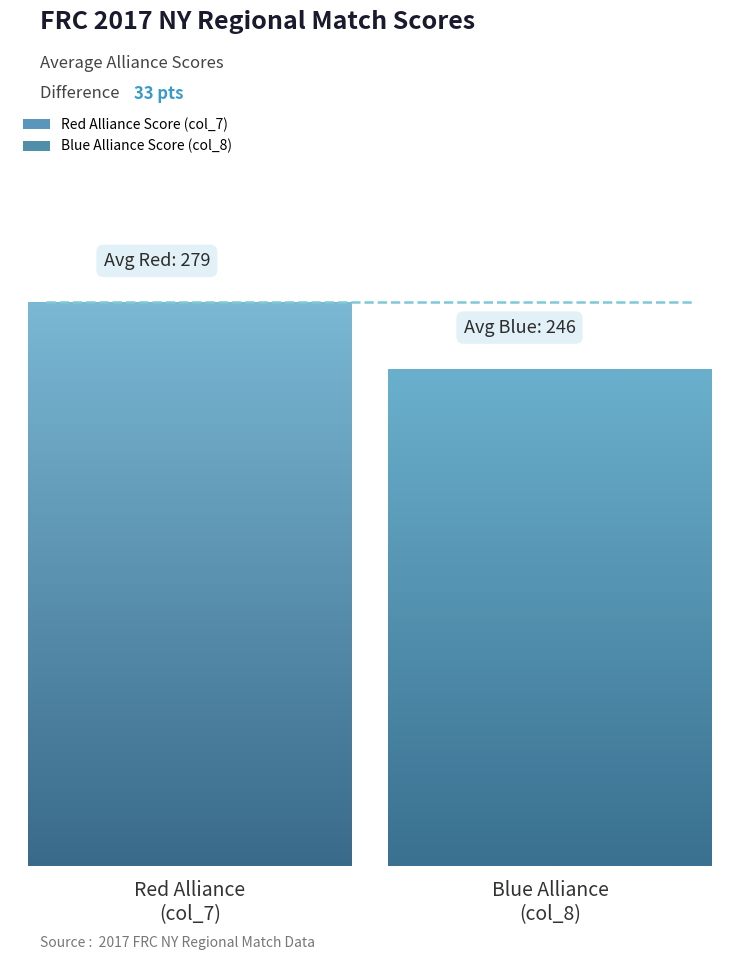

The value of col_8 at frc5406B is 445. True or false?

False